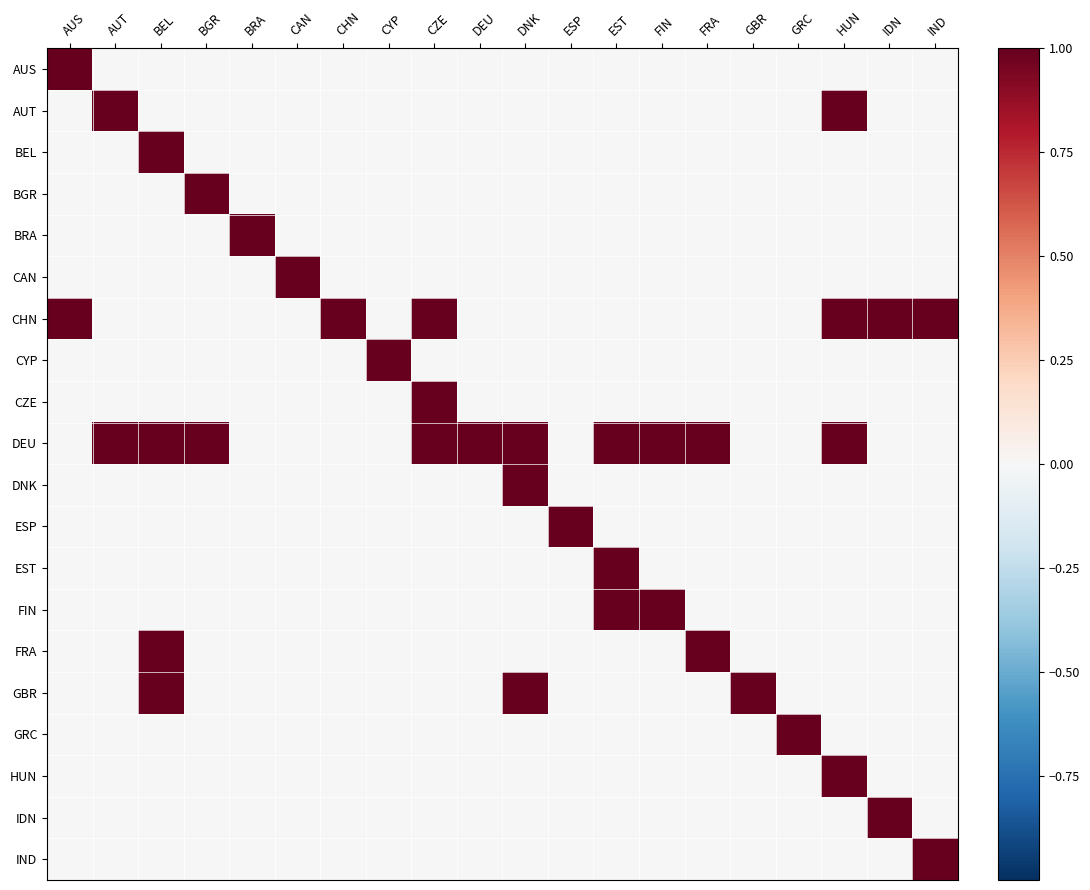

At which category does the chart reach its peak across all series?

AUS